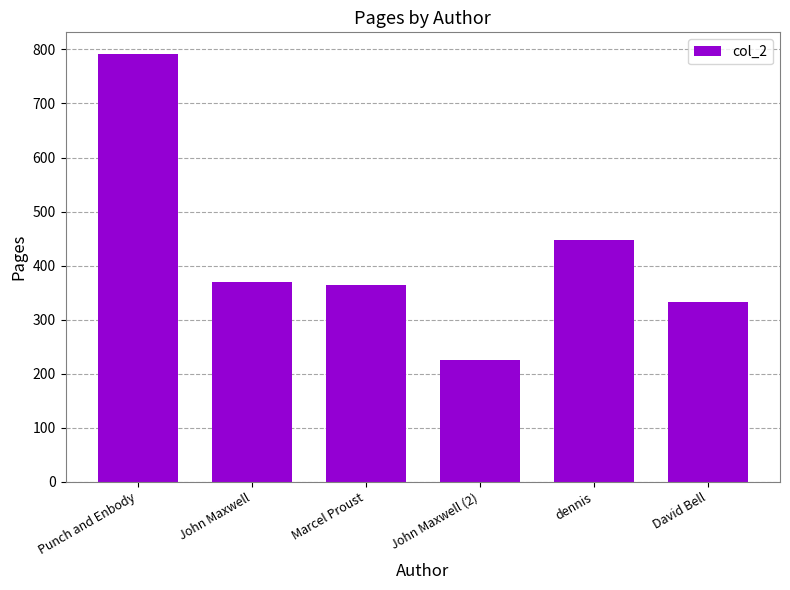

At which category does the chart reach its minimum across all series?

John Maxwell (2)